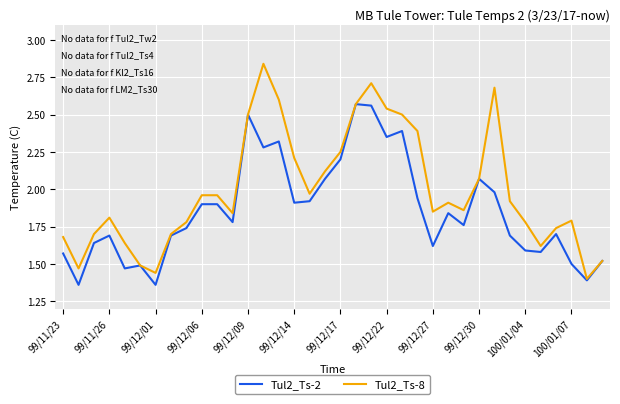

Which series has the largest total across all categories?

Tul2_Ts-8